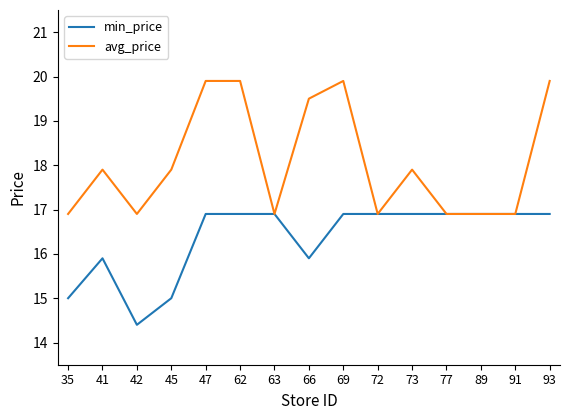

What is the difference between the min_price values at 77 and 45?

1.9